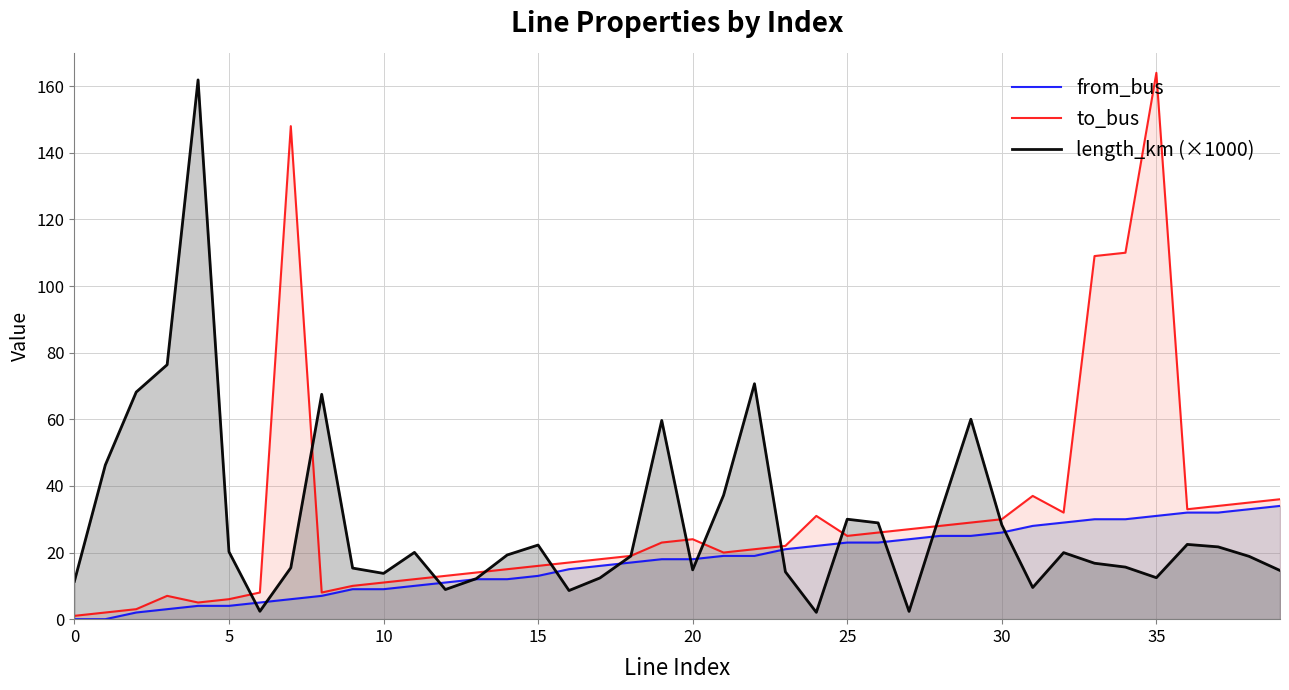

At which category is the sum across all series the highest?

35